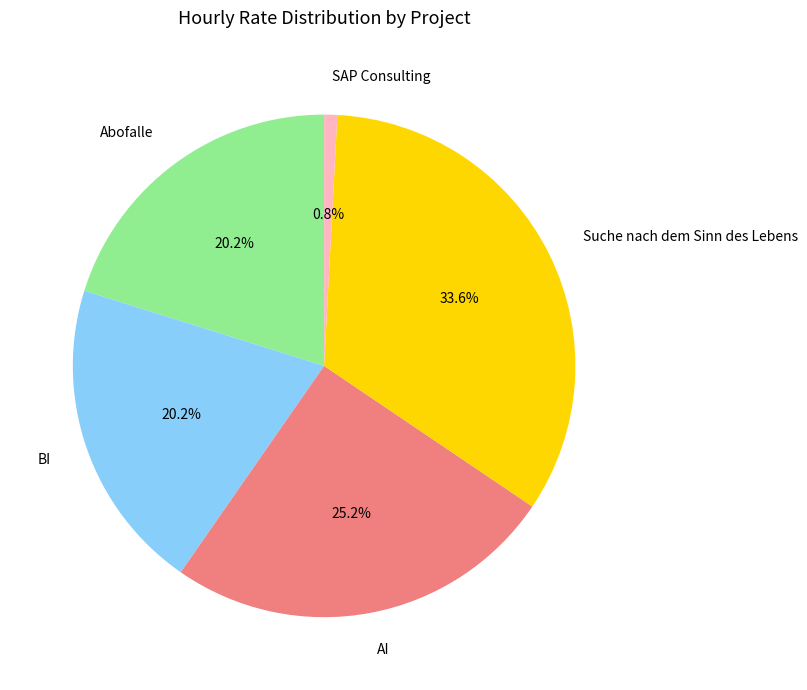

What percentage is NOT represented by BI?

79.8%